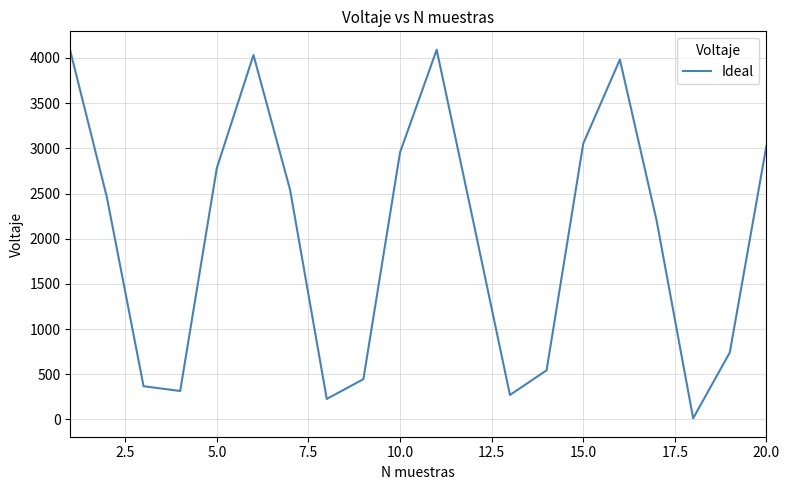

What is the greatest value displayed?

4091